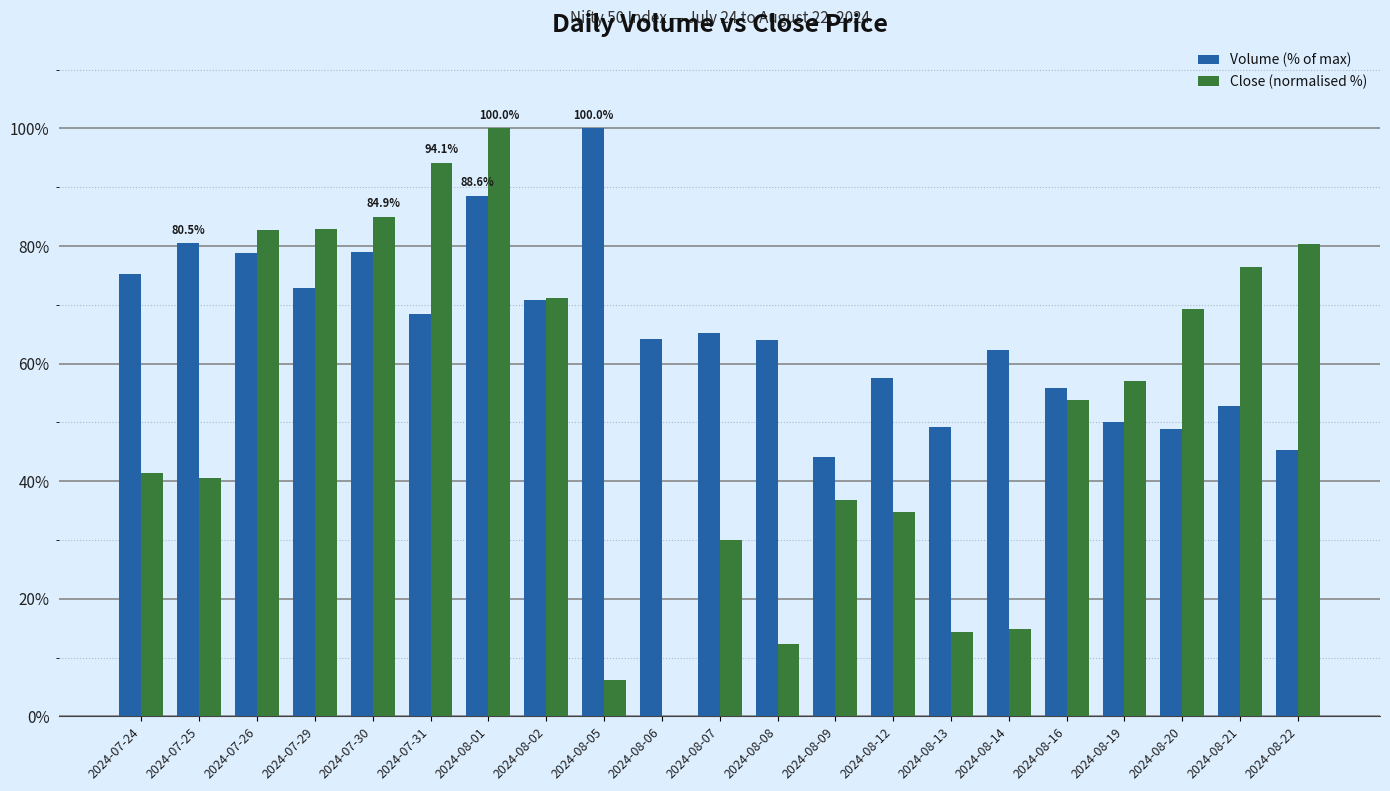

True or false: Close (normalised %) has a value of 69.4 at 2024-08-20.

True